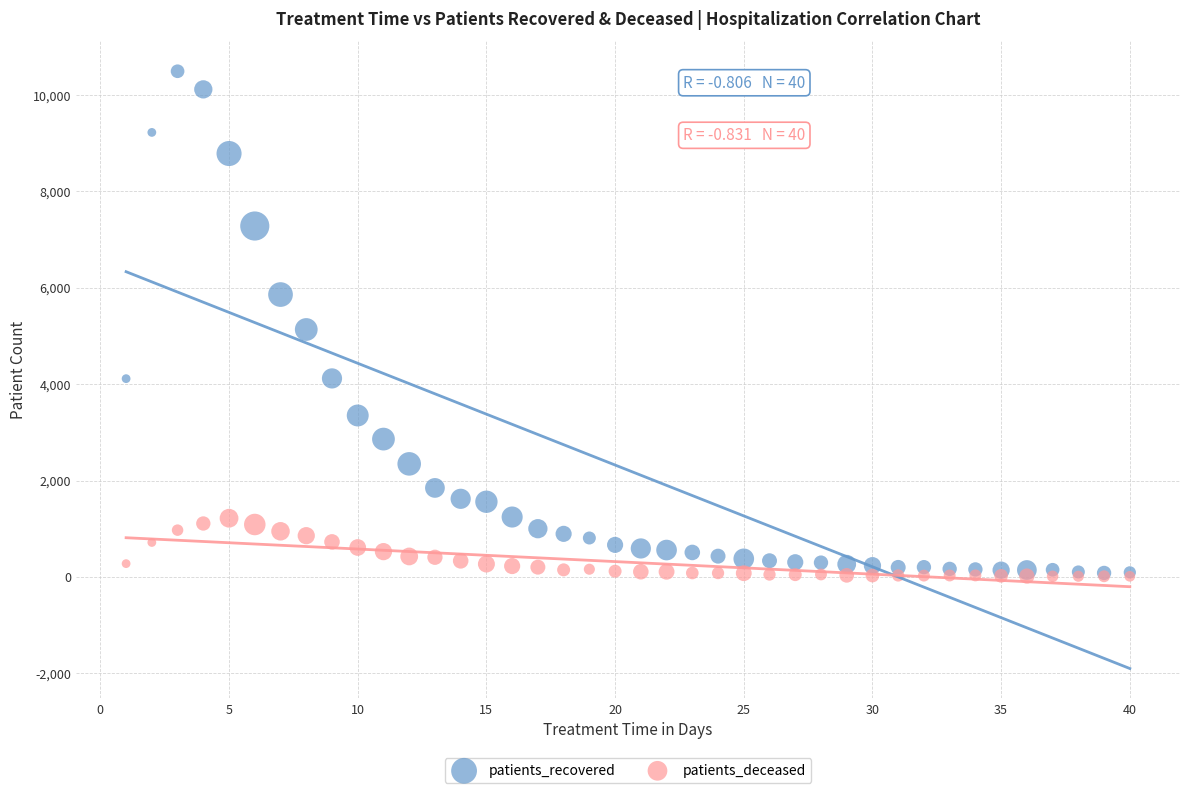

In the patients_recovered series, what Y value is closest to 5288?

5135